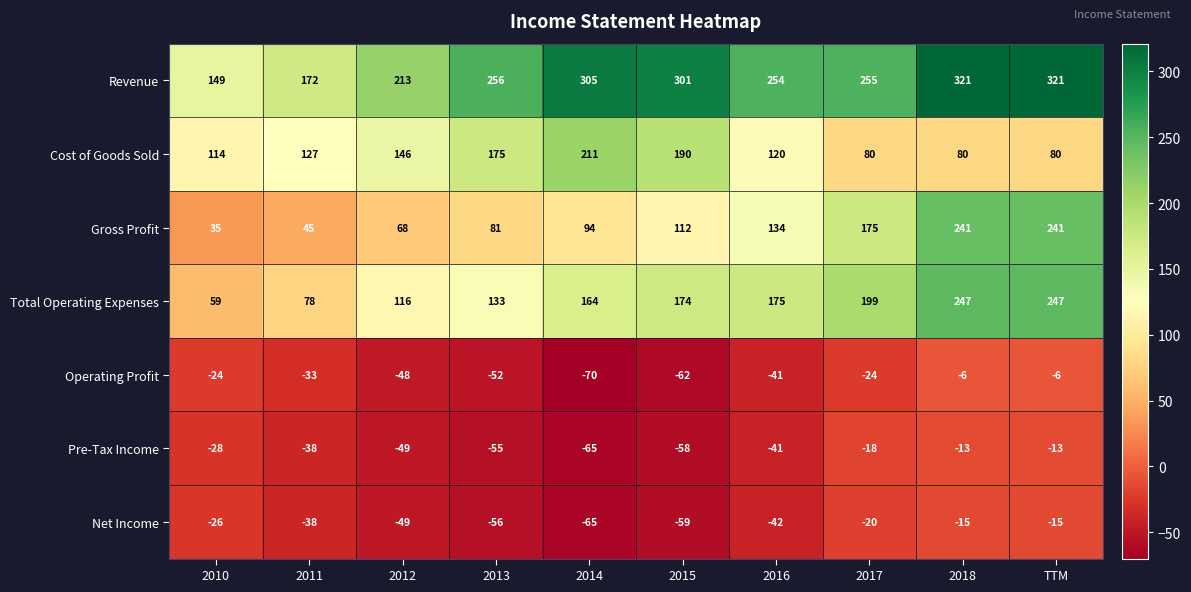

What is the sum of all Cost of Goods Sold values?

1323